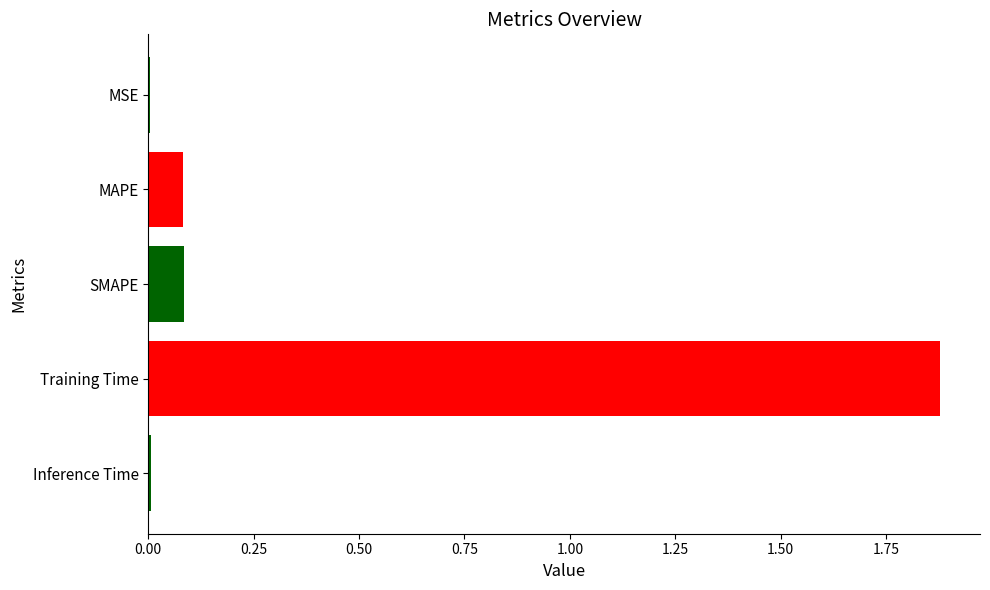

The chart shows a value of 0.6 at Training Time. True or false?

False